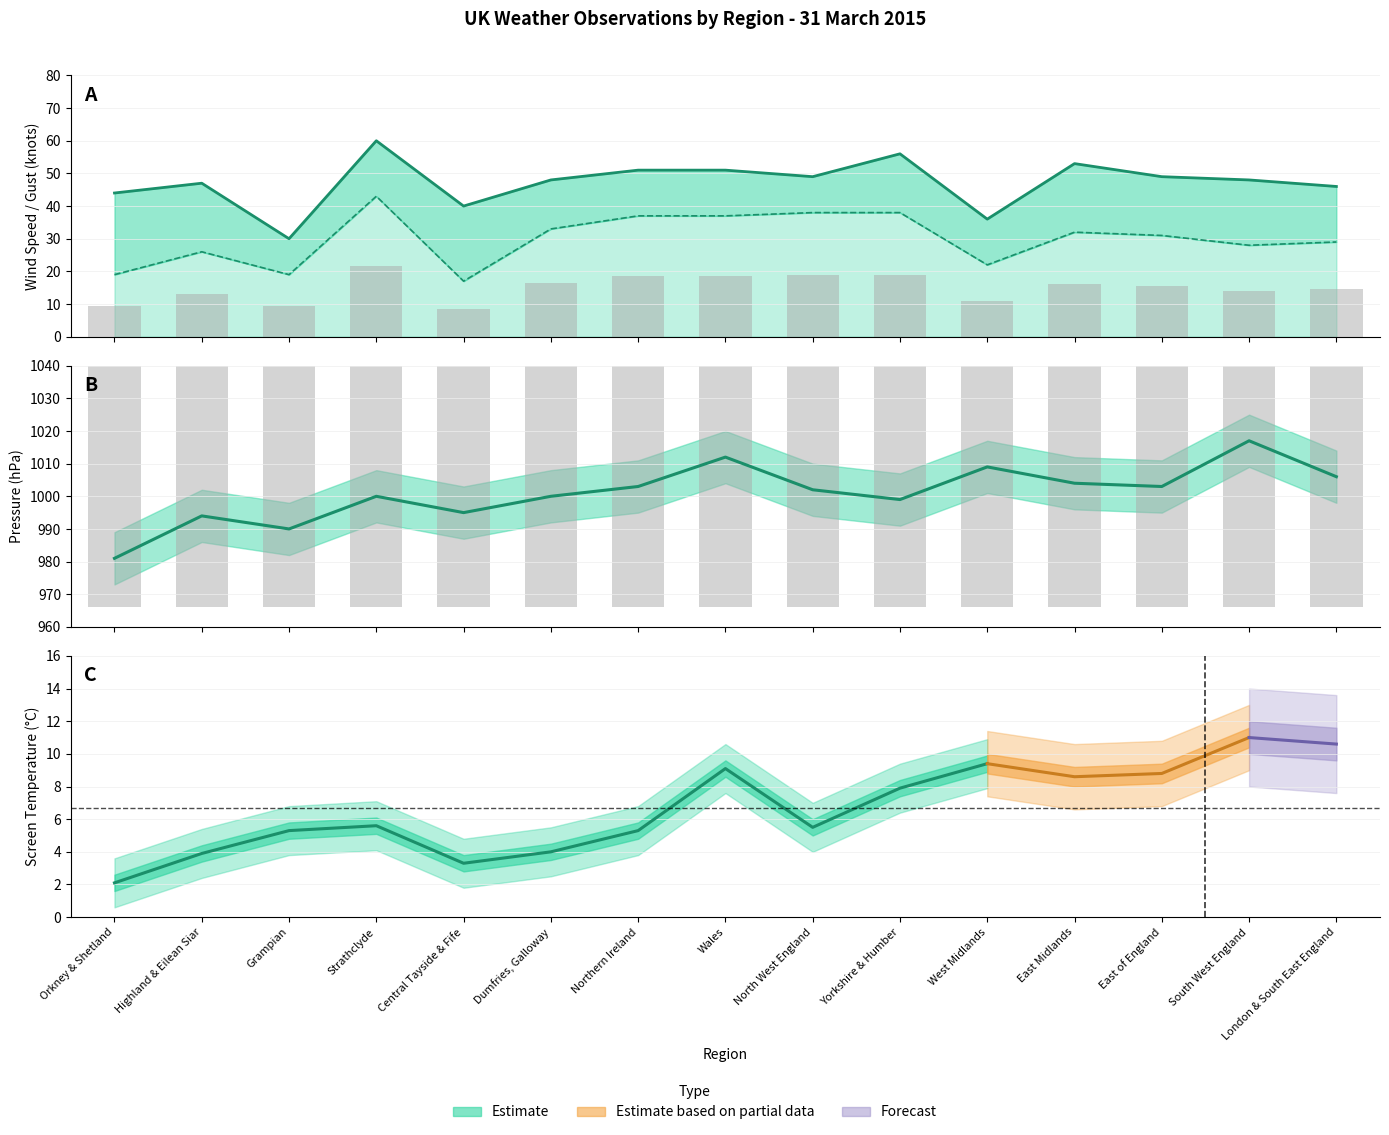

What is the greatest value displayed?

1017.0